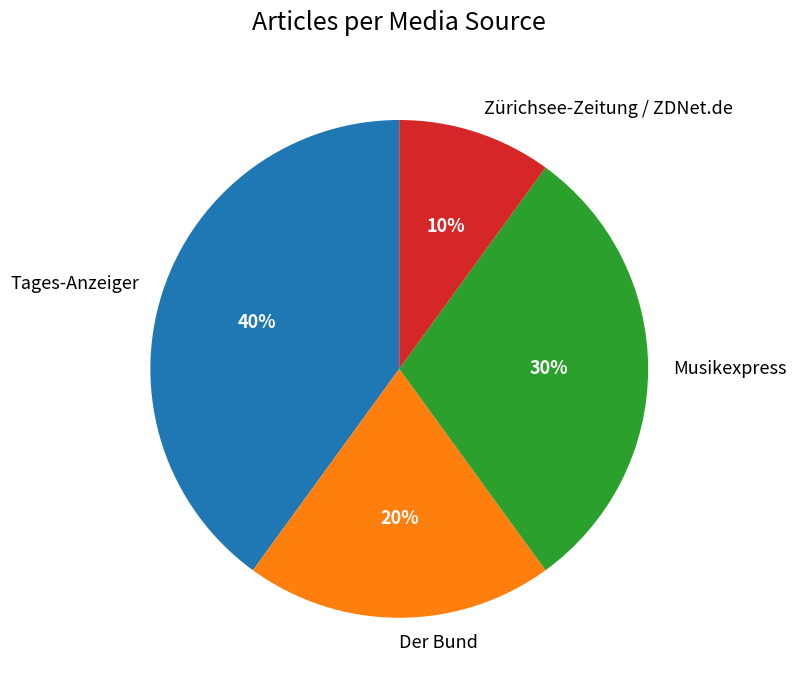

Is there a majority slice in this chart?

No